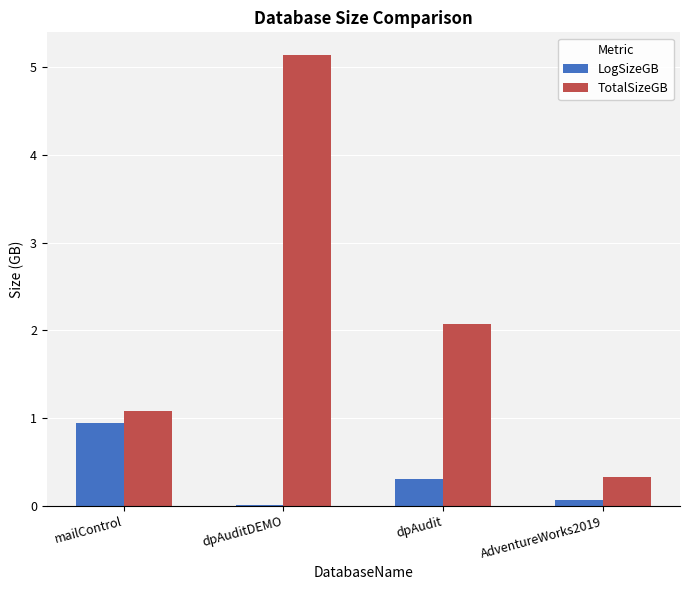

At which category is the sum across all series the highest?

dpAuditDEMO